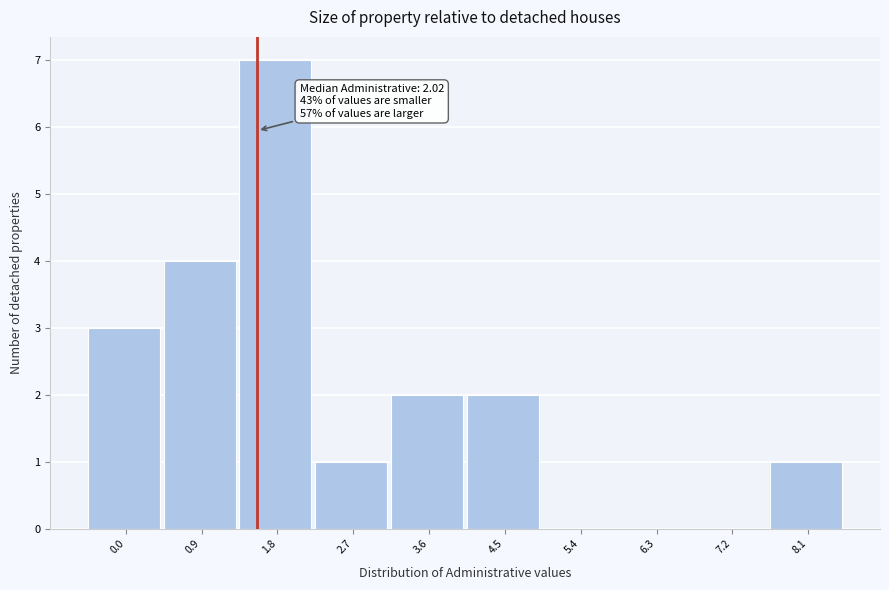

Reading left to right, extract all data points from this chart.

0.0=3	0.9=4	1.8=7	2.7=1	3.6=2	4.5=2	5.4=0	6.3=0	7.2=0	8.1=1